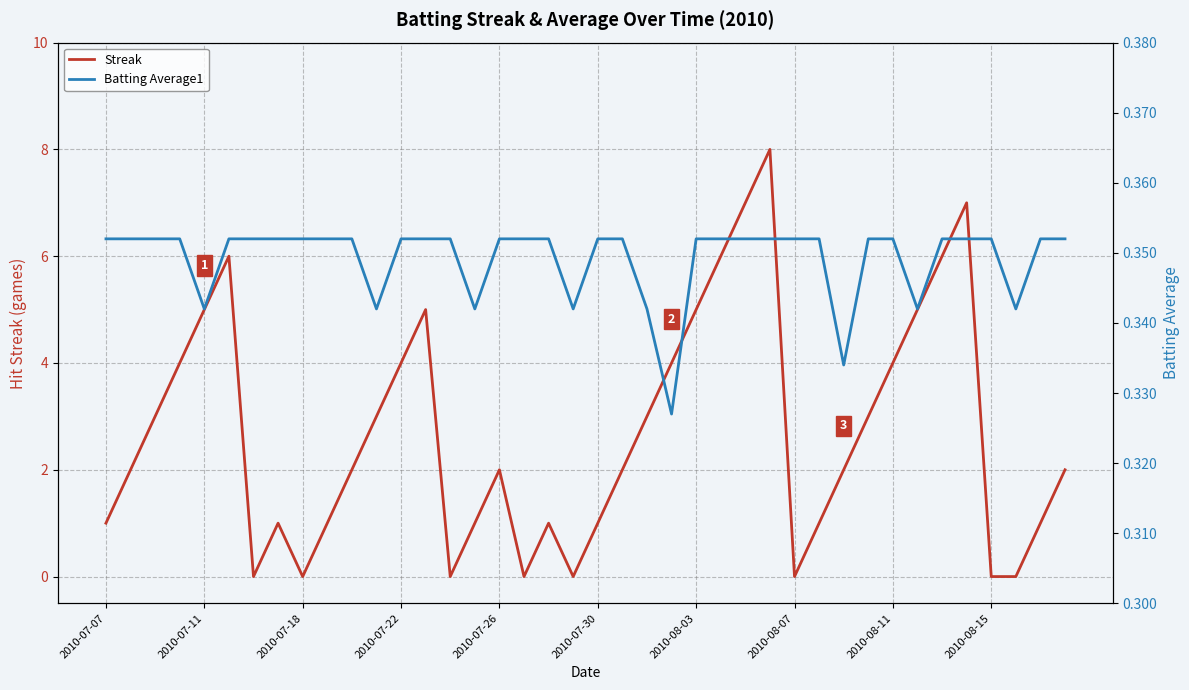

Count the Batting Average1 values in the range 0 to 1.

40